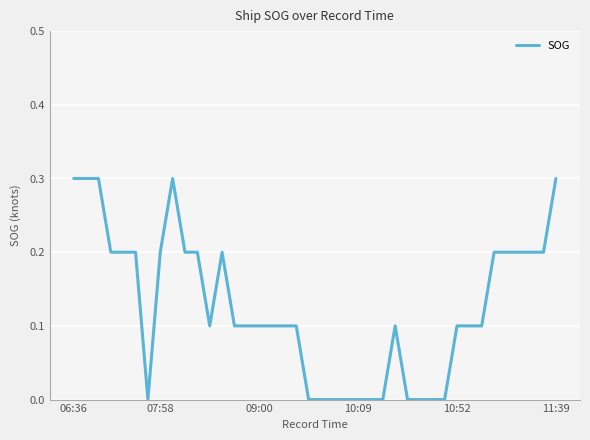

What is the greatest value displayed?

0.3